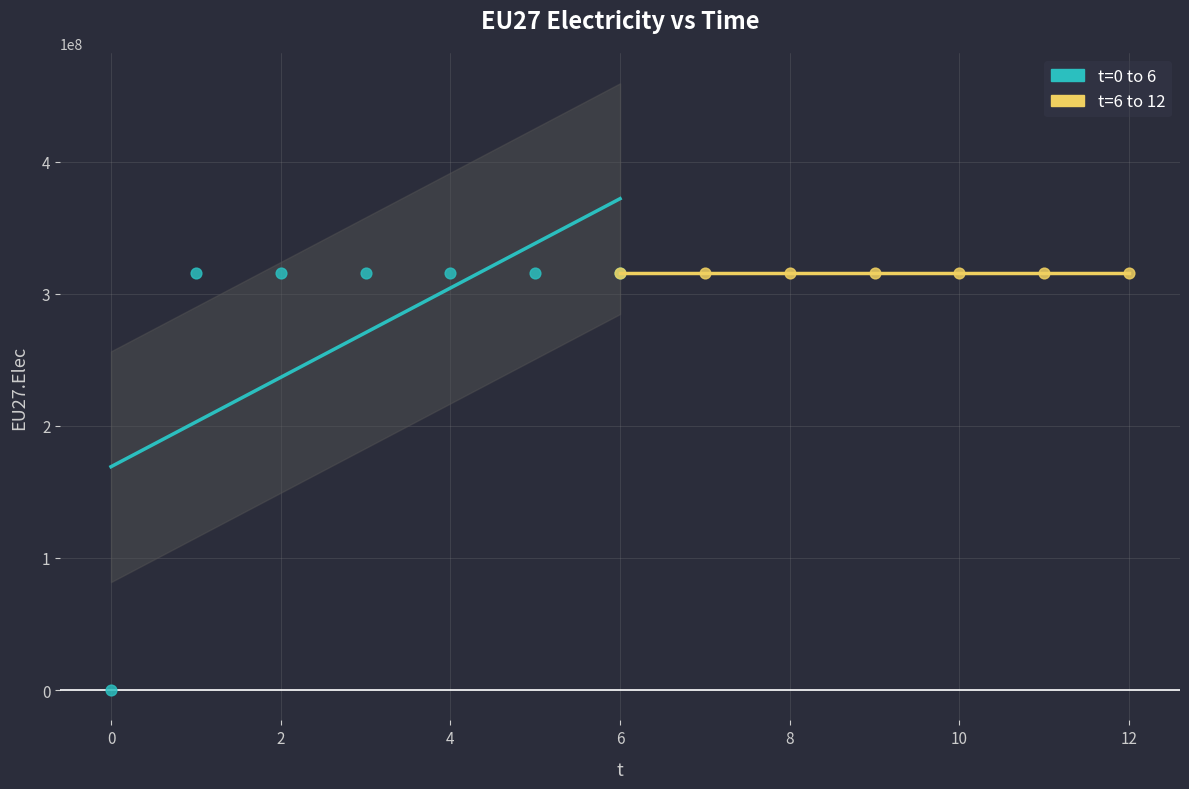

What are all the series names shown in the legend?

t=0 to 6, t=6 to 12